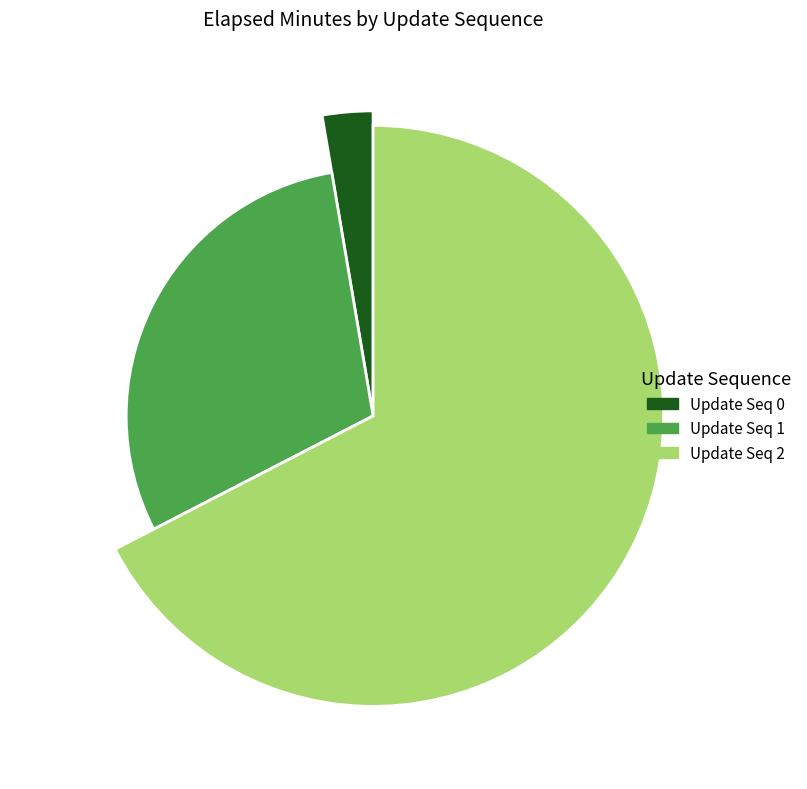

To the nearest percent, what portion does 0 represent?

3%